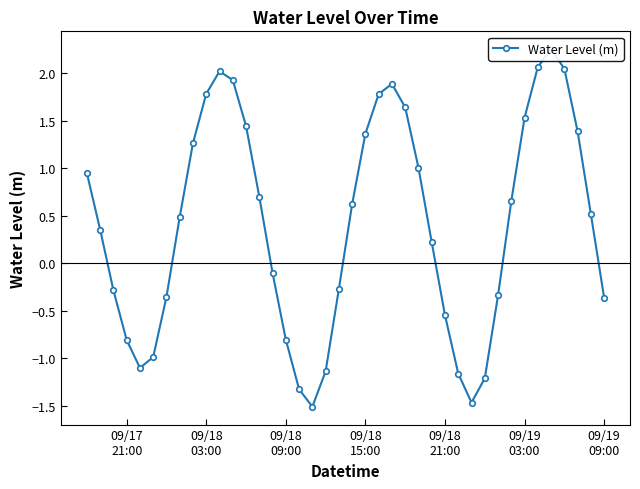

What is the difference between the maximum and minimum values?

3.8